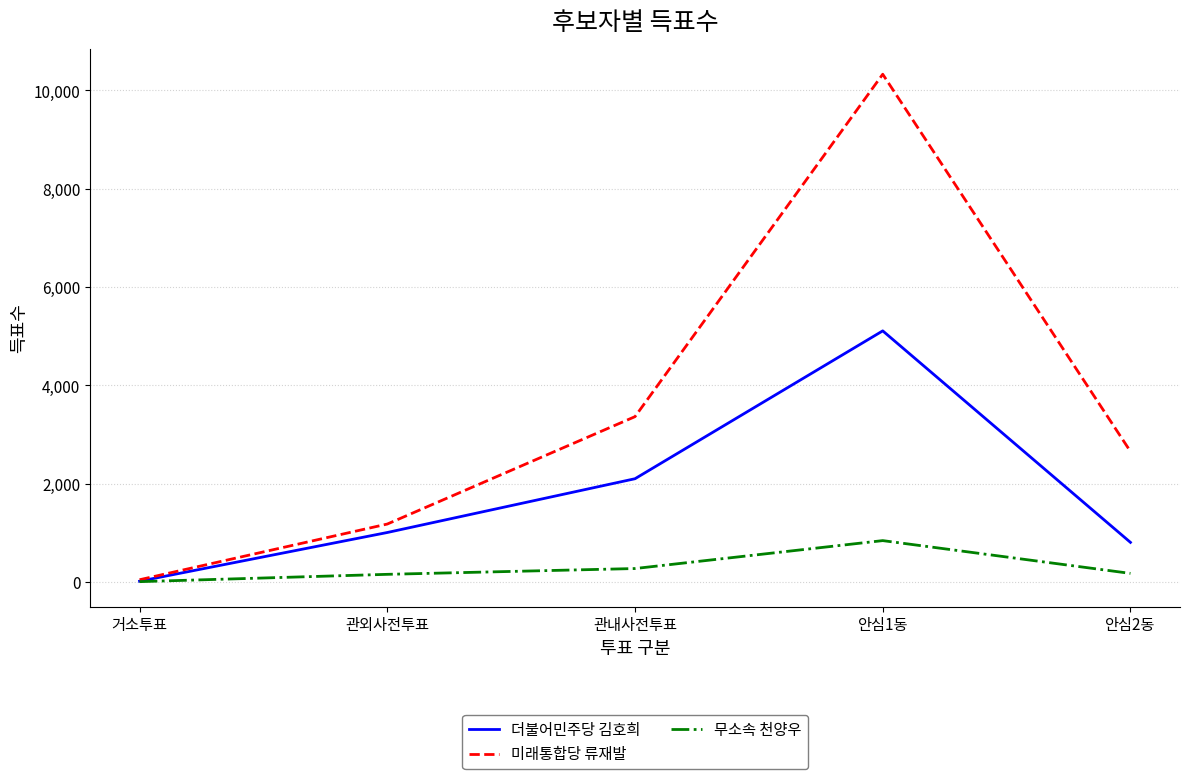

At which label does 무소속 천양우 reach its minimum?

거소투표